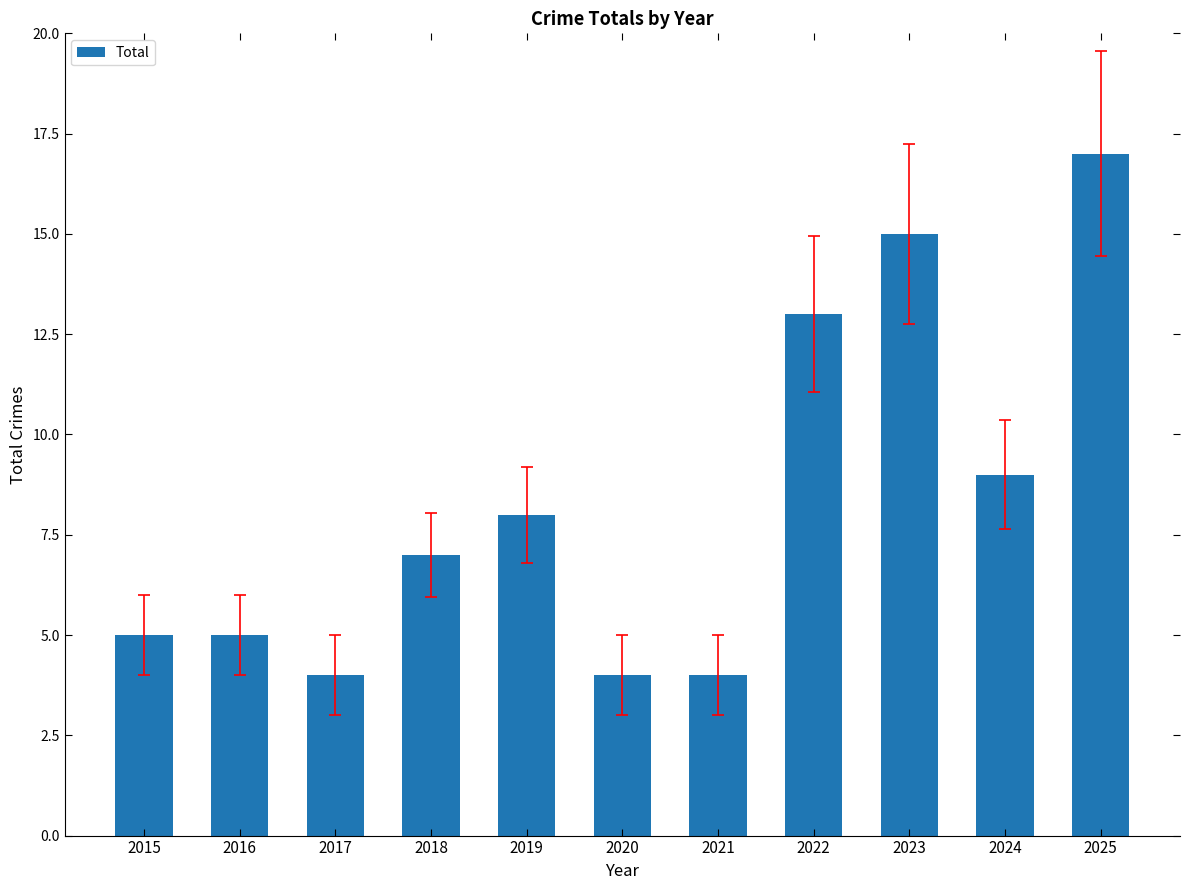

Is it true that the value at 2022 is 4?

False